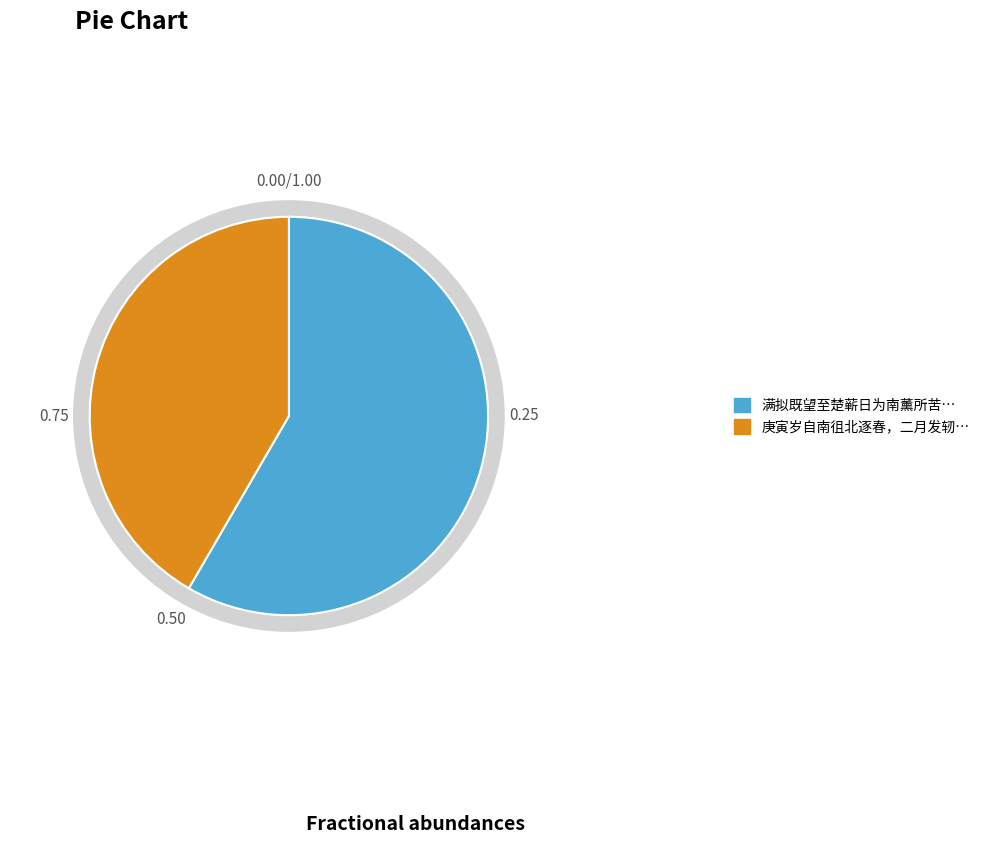

Is there any slice that represents more than half of the pie?

Yes